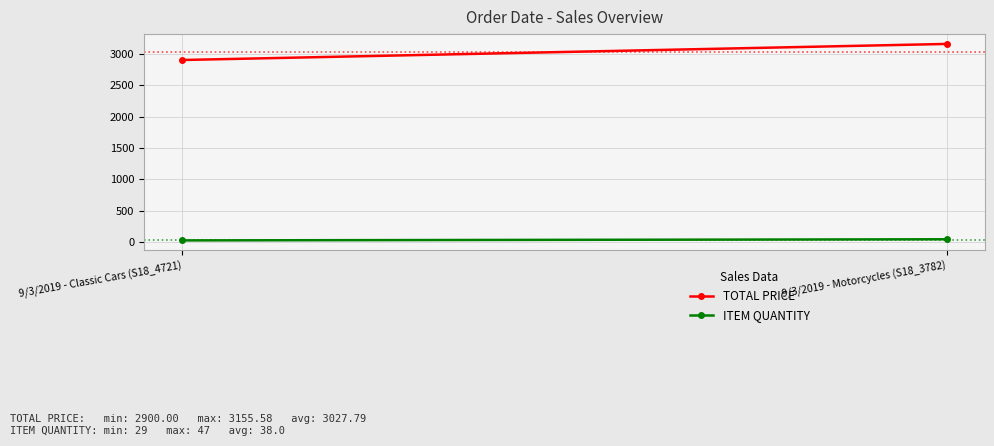

What is the label of the 2nd point from the right?

9/3/2019 - Classic Cars (S18_4721)